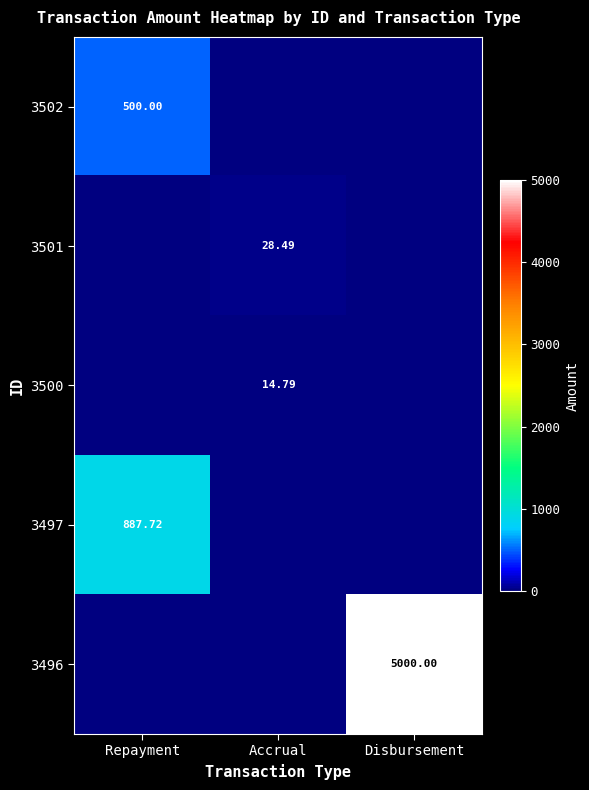

True or false: 3501 has a value of 28.5 at Accrual.

True